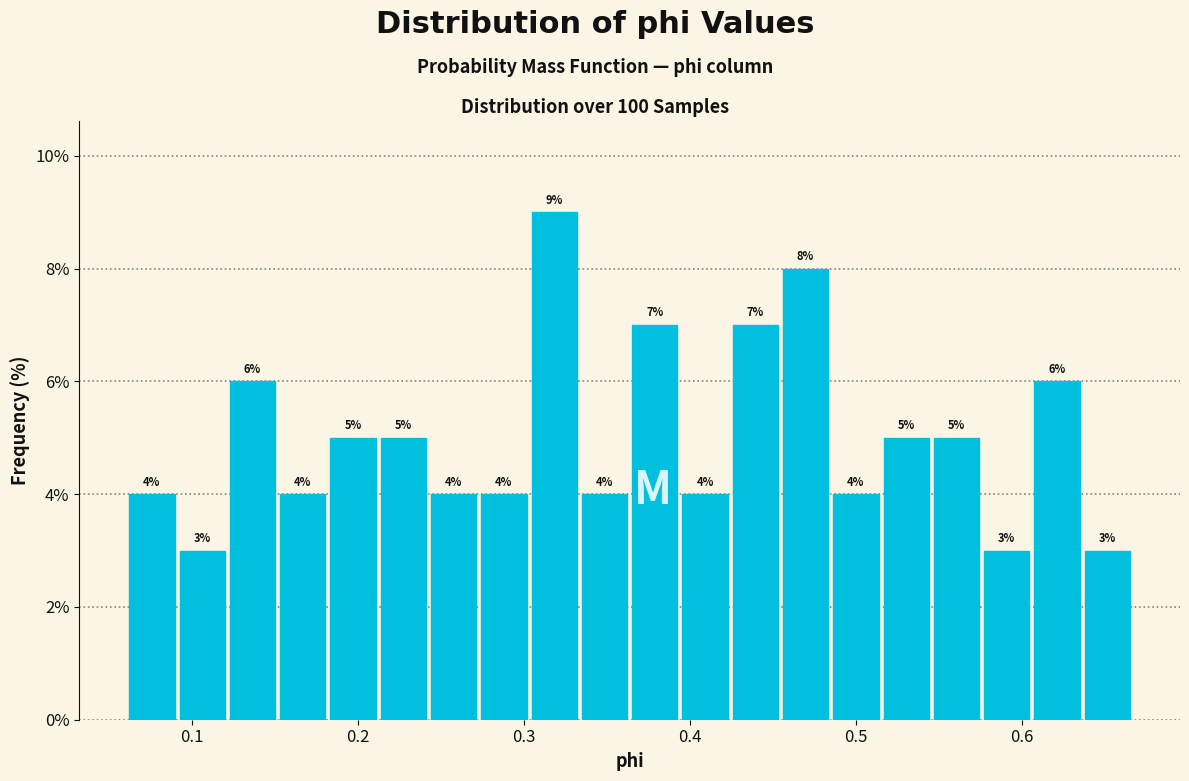

Read against the x-axis, roughly where is the centre of the tallest bar?

0.32